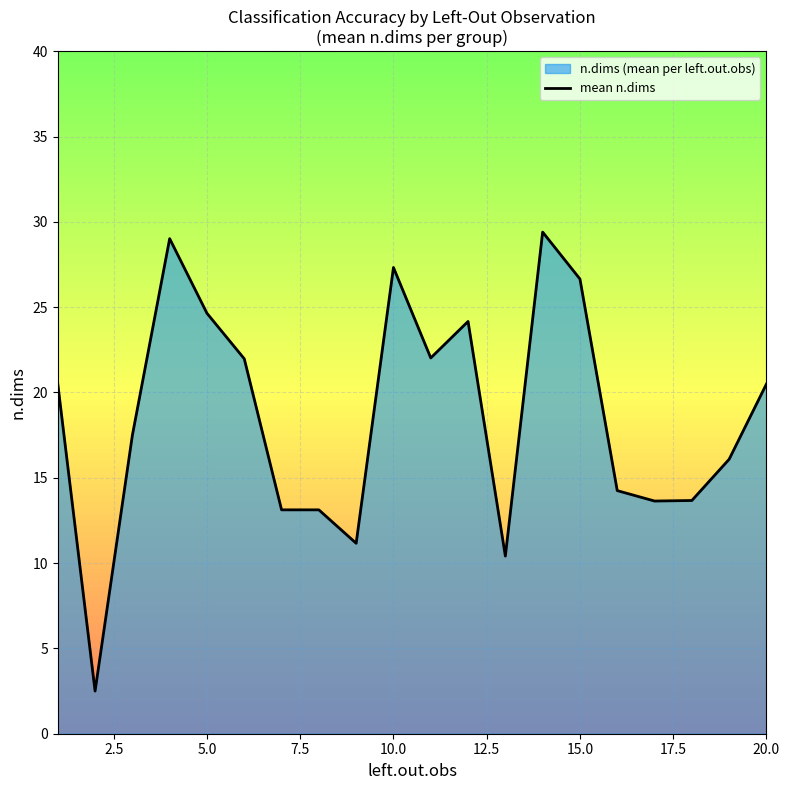

What is the greatest value displayed?

29.4